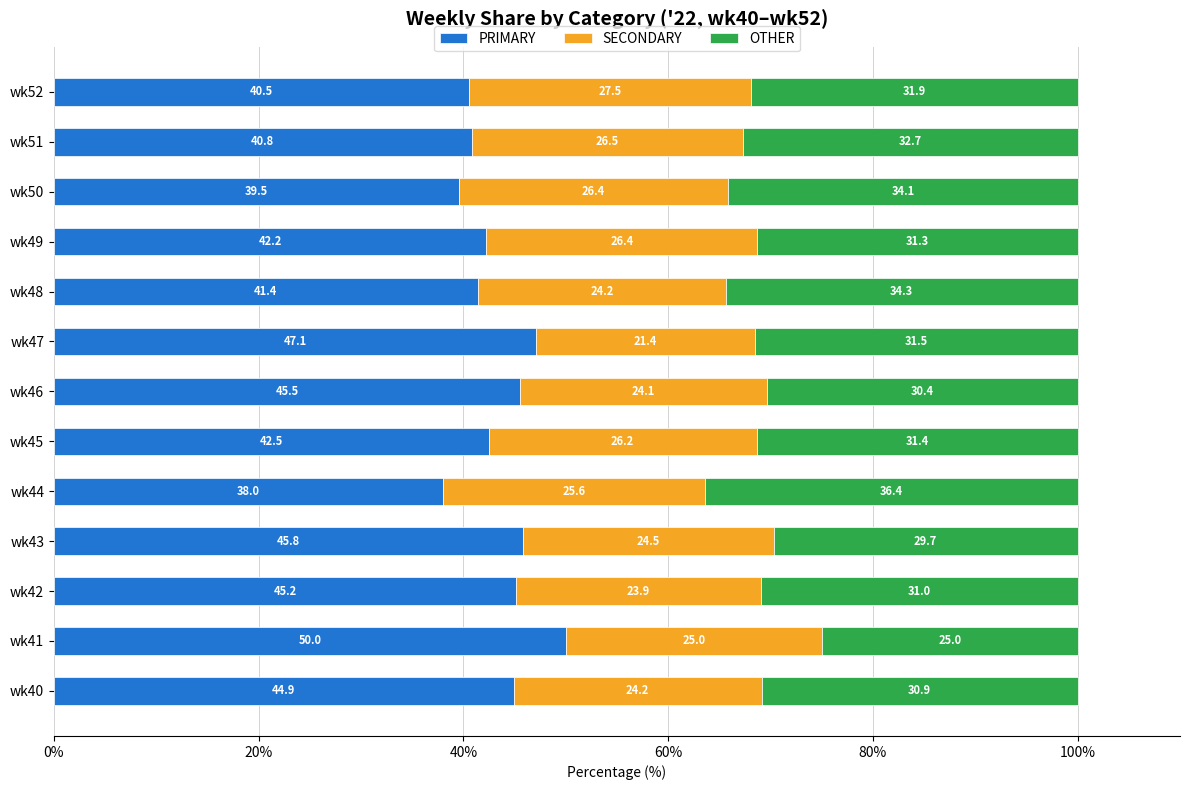

List the labels in order of PRIMARY value, largest first.

wk41, wk47, wk43, wk46, wk42, wk40, wk45, wk49, wk48, wk51, wk52, wk50, wk44